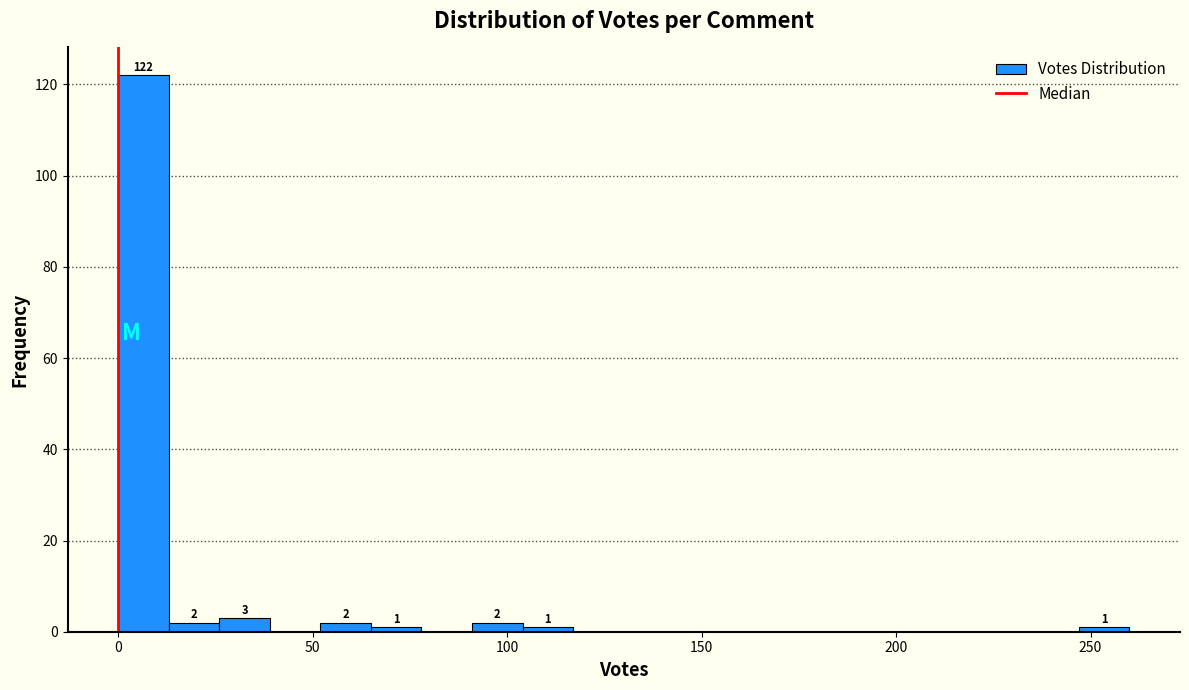

Read against the x-axis, roughly where is the centre of the tallest bar?

5